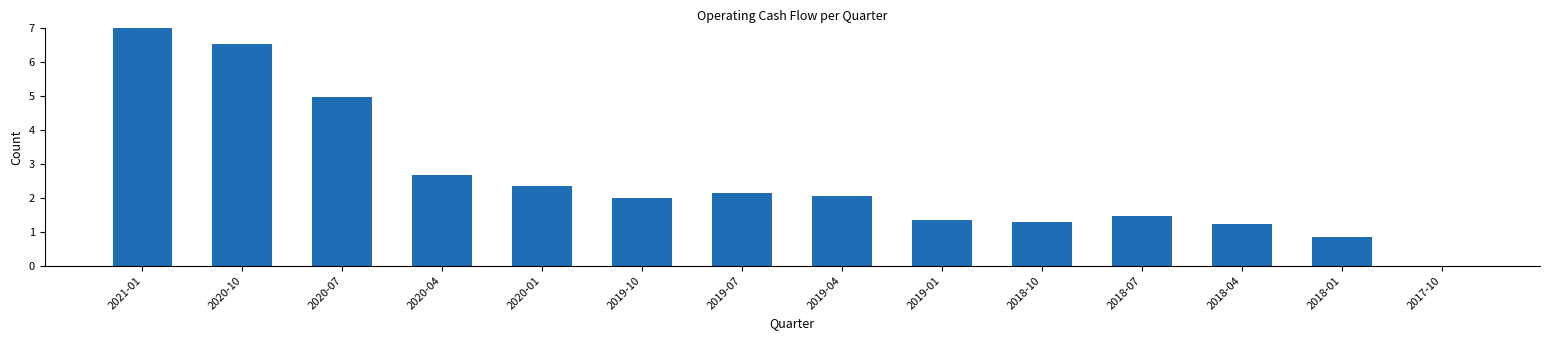

Reading left to right, transcribe all the data shown in this chart.

2021-01=7.0	2020-10=6.5	2020-07=5.0	2020-04=2.7	2020-01=2.4	2019-10=2.0	2019-07=2.1	2019-04=2.1	2019-01=1.3	2018-10=1.3	2018-07=1.5	2018-04=1.2	2018-01=0.9	2017-10=0.0